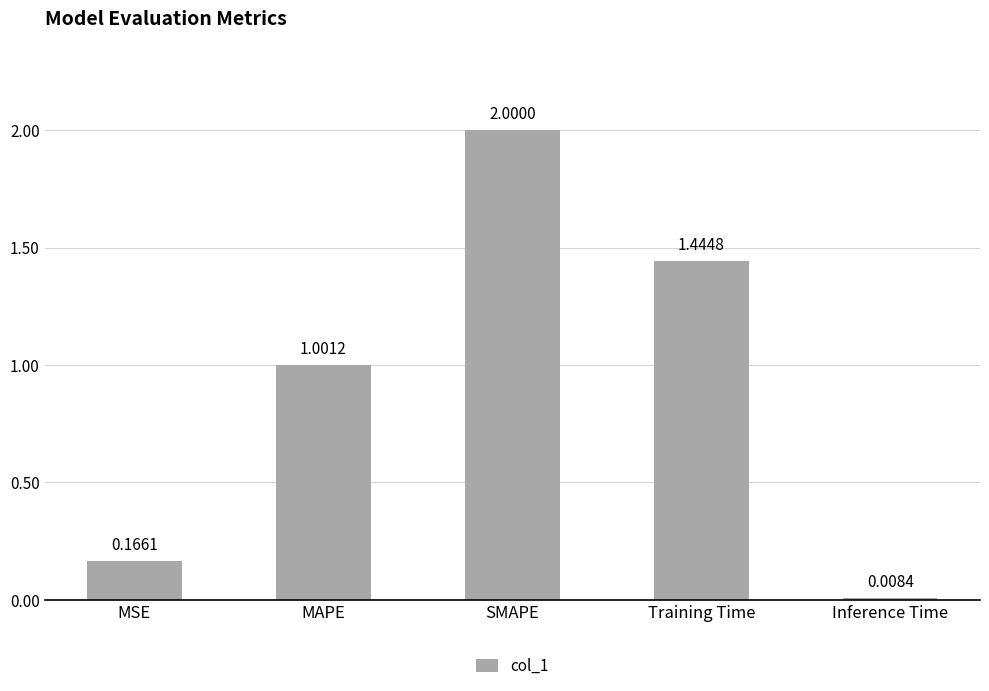

Rank the categories by value from highest to lowest.

SMAPE, Training Time, MAPE, MSE, Inference Time